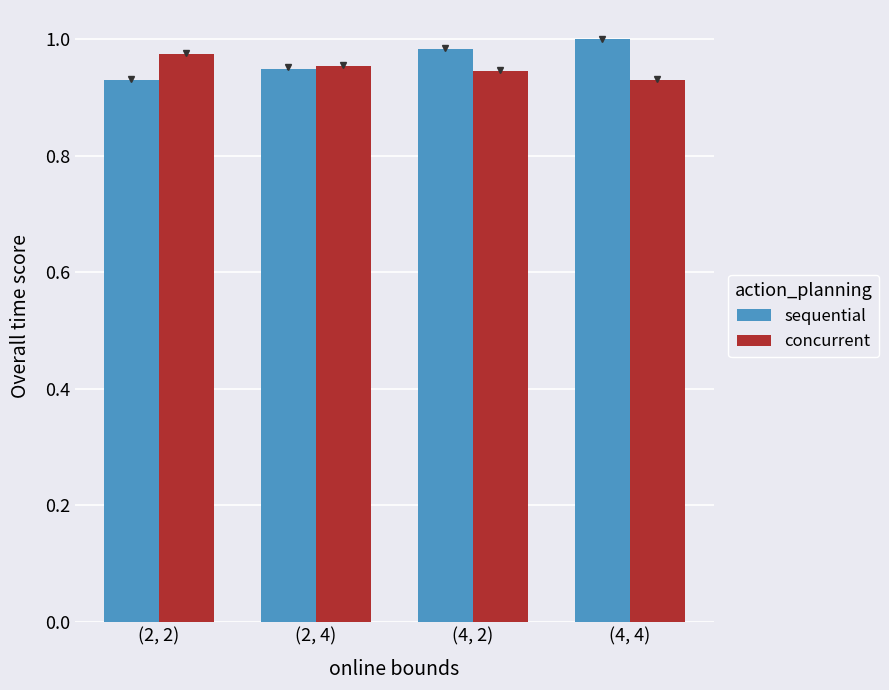

Which category has the lowest value in the concurrent series?

(4, 4)